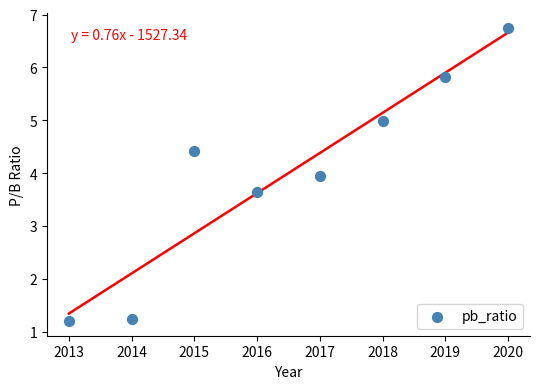

What is the range of X values (max minus min)?

7.0